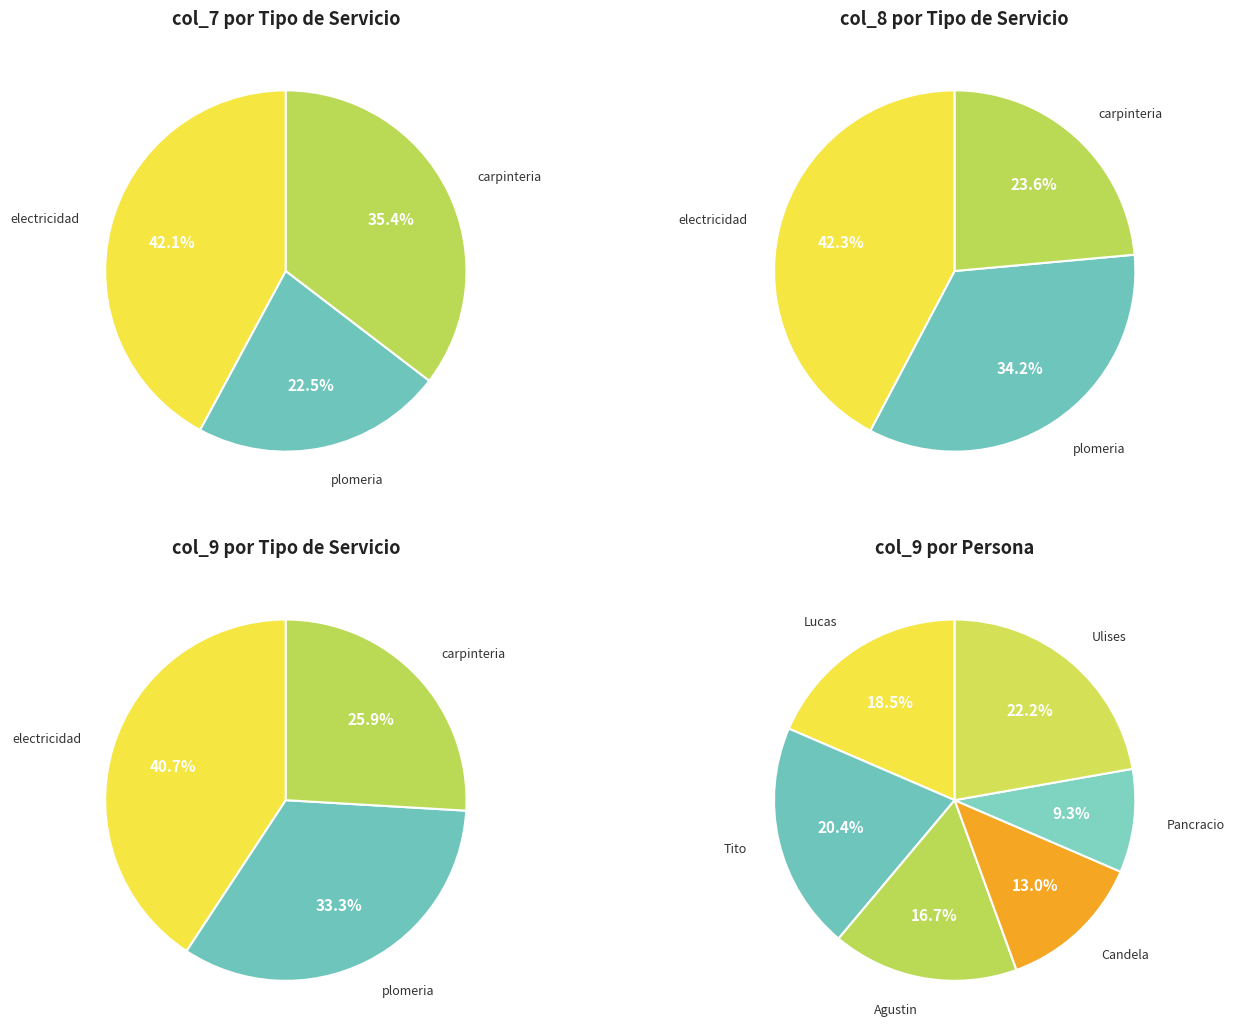

Do Pancracio and Tito together represent more than half of the pie?

No